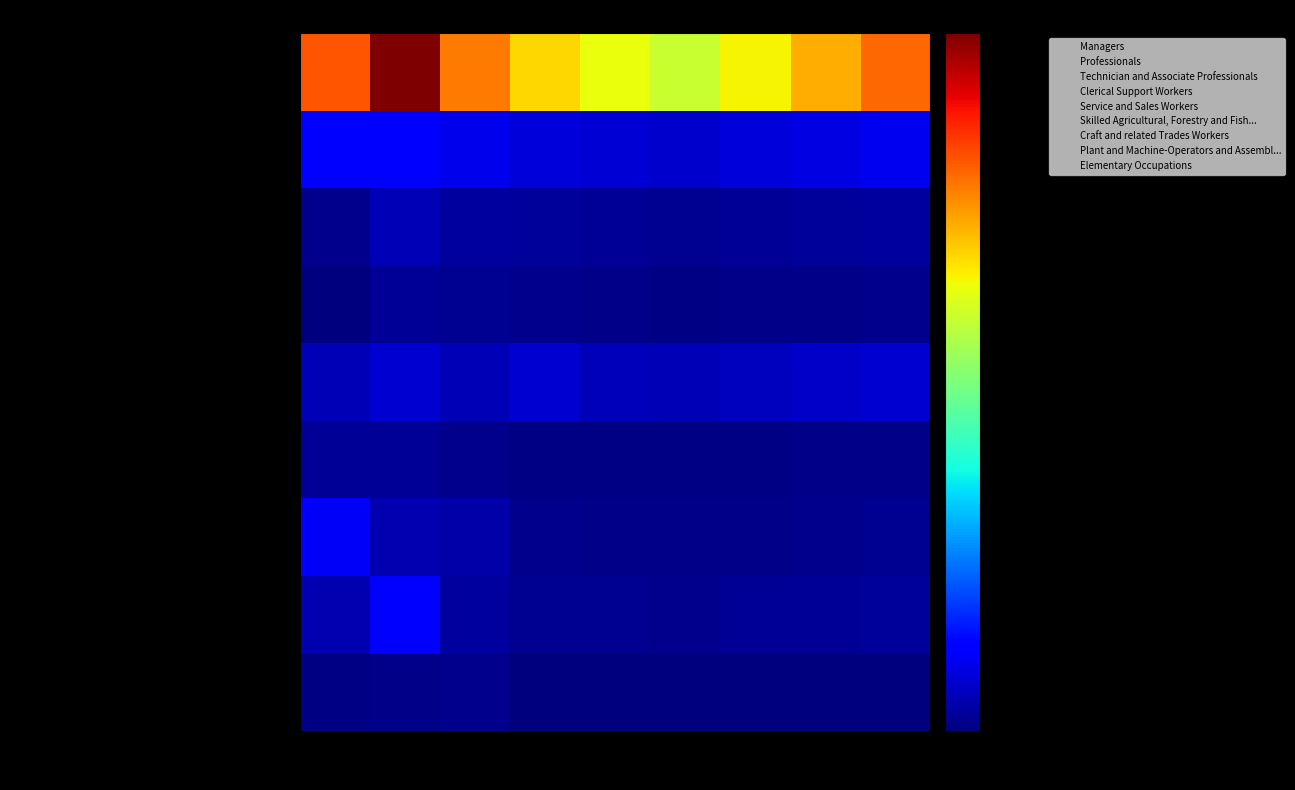

Reading left to right, list all the values displayed in this chart.

Managers: 2010=13877	2011=22090	2012=28905	2013=8309	2014=6804	2015=6329	2016=6780	2017=9679	2018=10166
Professionals: 2010=74182	2011=197269	2012=47155	2013=34044	2014=31265	2015=29441	2016=36724	2017=41088	2018=45321
Technician and Associate Professionals: 2010=164582	2011=76287	2012=59754	2013=24297	2014=22525	2015=20918	2016=23145	2017=27634	2018=31022
Clerical Support Workers: 2010=38336	2011=39545	2012=29159	2013=17571	2014=14090	2015=13207	2016=15432	2017=18976	2018=21043
Service and Sales Workers: 2010=79664	2011=116918	2012=76671	2013=111740	2014=82345	2015=77654	2016=89012	2017=102345	2018=115678
Skilled Agricultural, Forestry and Fish...: 2010=9185	2011=39107	2012=30113	2013=25591	2014=18234	2015=16789	2016=19234	2017=22345	2018=25678
Craft and related Trades Workers: 2010=25389	2011=79760	2012=47208	2013=43093	2014=35678	2015=32145	2016=36789	2017=42345	2018=48901
Plant and Machine-Operators and Assembl...: 2010=169843	2011=183768	2012=151872	2013=126707	2014=118234	2015=109876	2016=123456	2017=138765	2018=154321
Elementary Occupations: 2010=1228834	2011=1499267	2012=1168453	2013=1023407	2014=956234	2015=889012	2016=978234	2017=1089012	2018=1198765